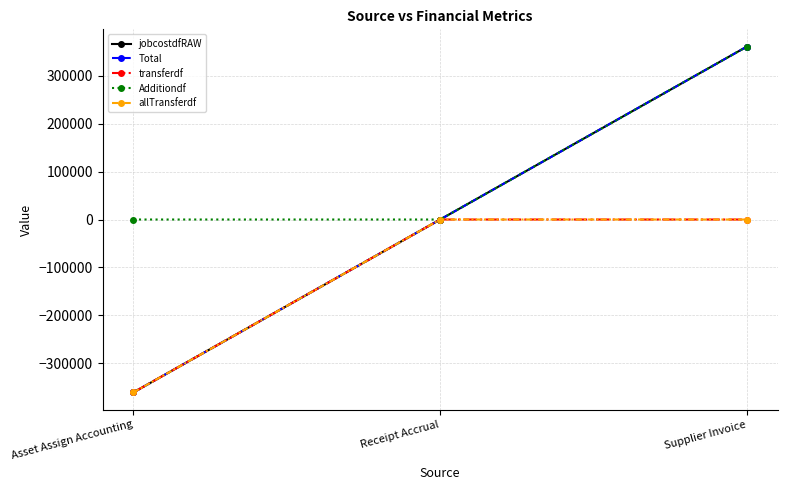

The value of transferdf at Asset Assign Accounting is -626981.1. True or false?

False